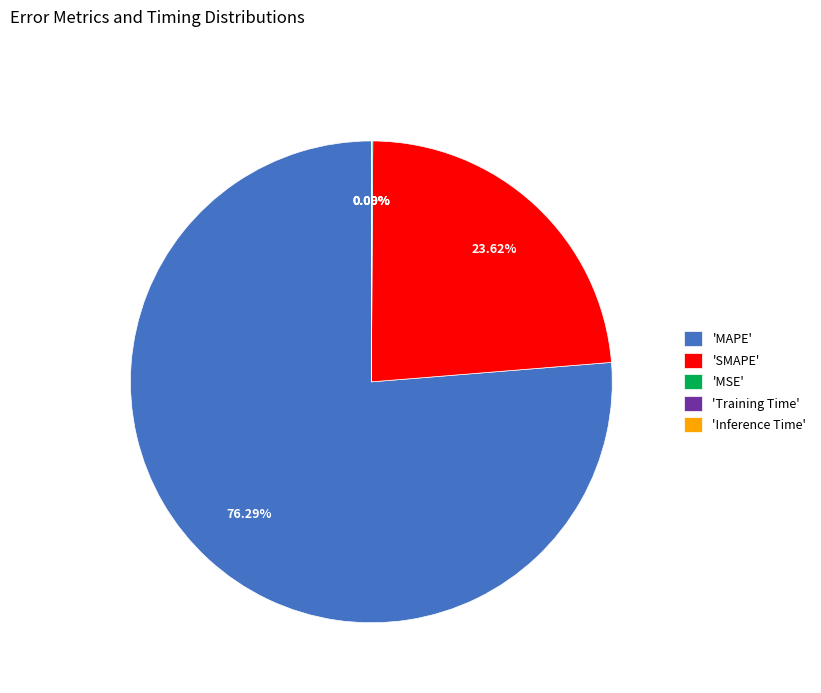

What is the majority slice?

'MAPE'